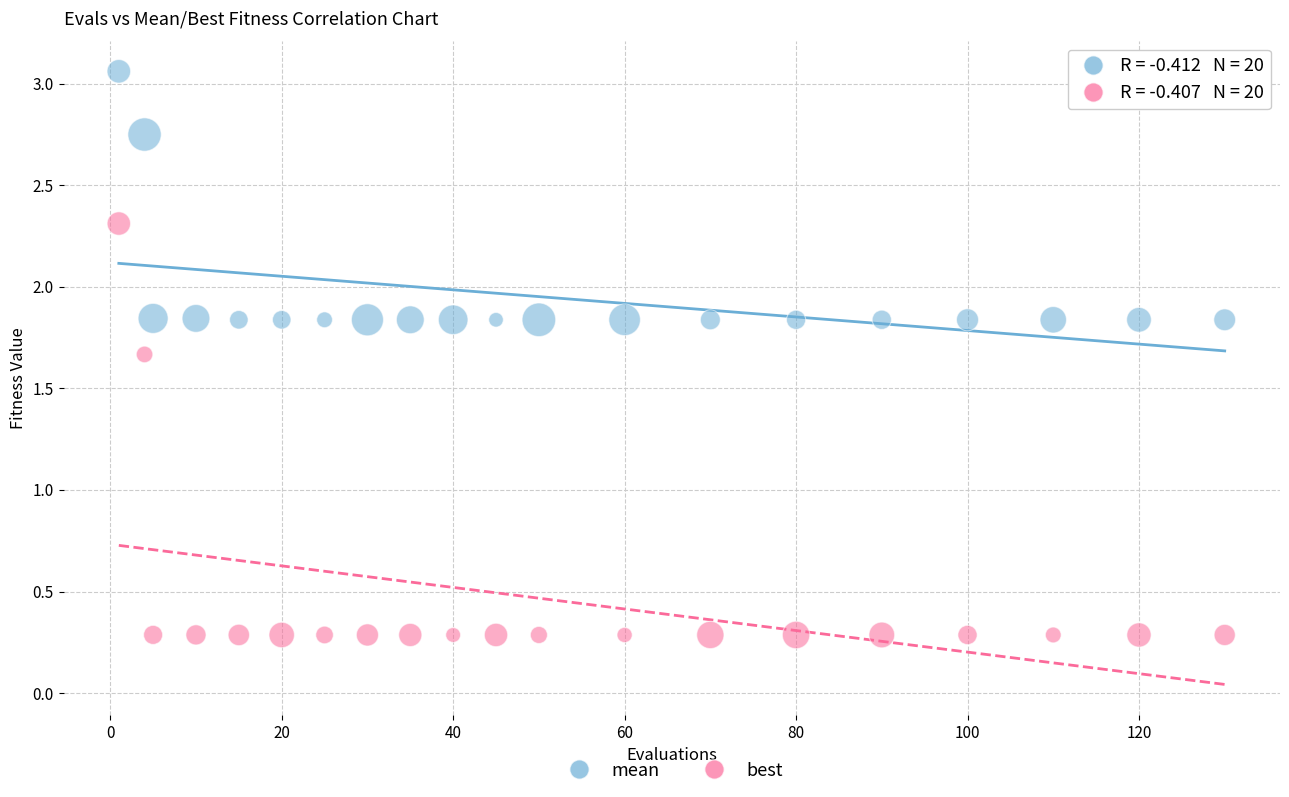

Which series contains the highest Y value?

mean